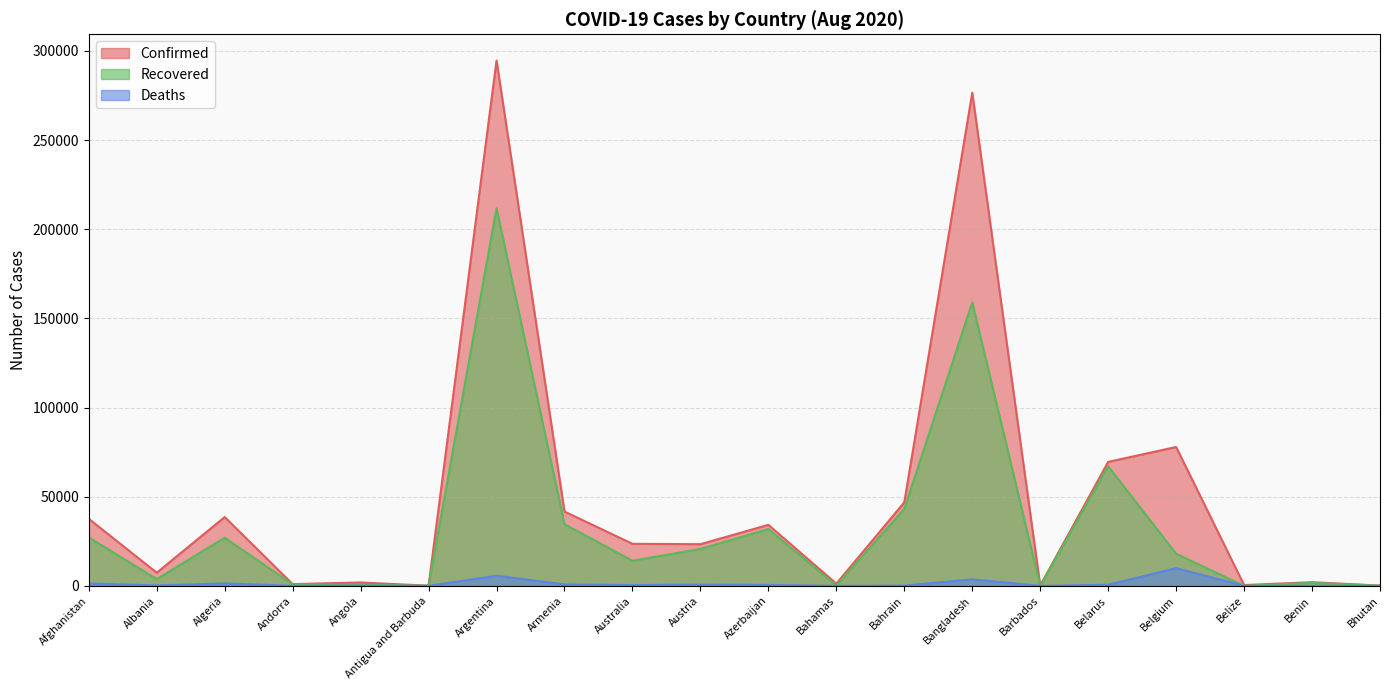

Rank the categories by Recovered value from lowest to highest.

Belize, Antigua and Barbuda, Bhutan, Barbados, Bahamas, Angola, Andorra, Benin, Albania, Australia, Belgium, Austria, Algeria, Afghanistan, Azerbaijan, Armenia, Bahrain, Belarus, Bangladesh, Argentina